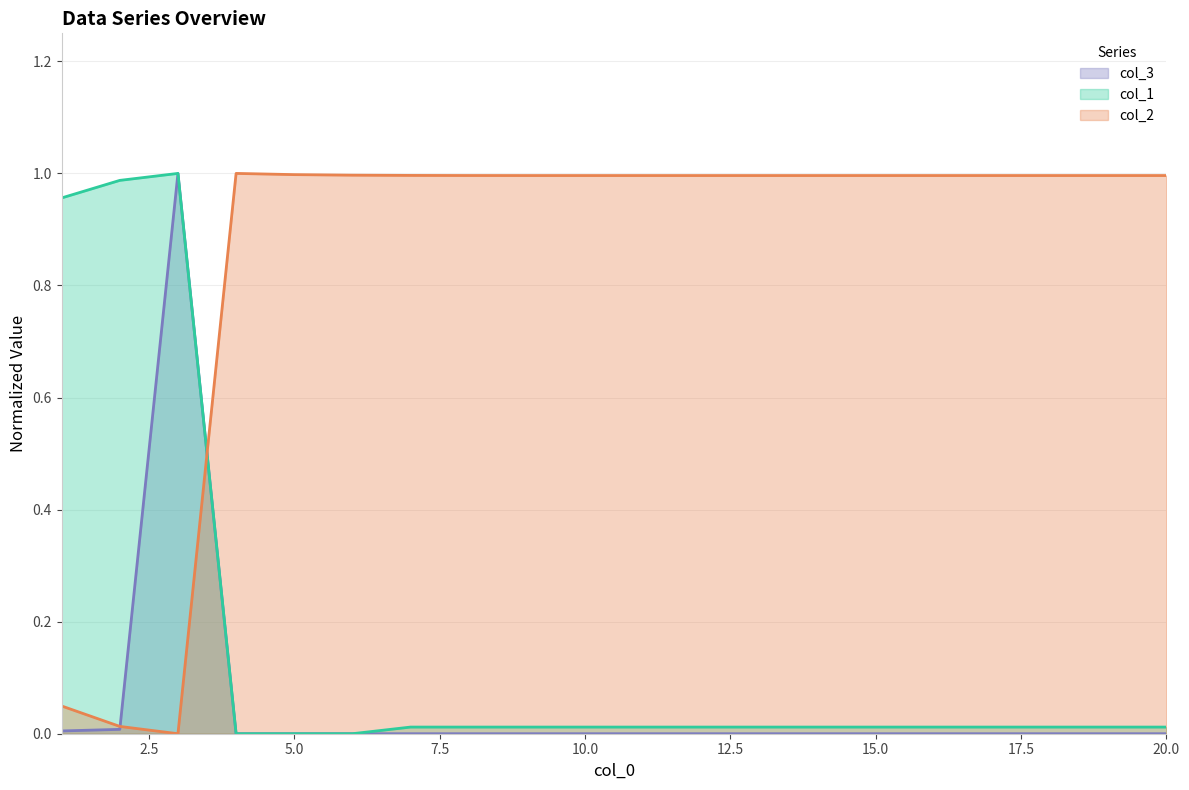

Reading left to right, extract all data points from this chart.

col_1: 1=1.0	2=1.0	3=1.0	4=0.0	5=0.0	6=0.0	7=0.0	8=0.0	9=0.0	10=0.0	11=0.0	12=0.0	13=0.0	14=0.0	15=0.0	16=0.0	17=0.0	18=0.0	19=0.0	20=0.0
col_2: 1=0.0	2=0.0	3=0.0	4=1.0	5=1.0	6=1.0	7=1.0	8=1.0	9=1.0	10=1.0	11=1.0	12=1.0	13=1.0	14=1.0	15=1.0	16=1.0	17=1.0	18=1.0	19=1.0	20=1.0
col_3: 1=0.0	2=0.0	3=1.0	4=0.0	5=0.0	6=0.0	7=0.0	8=0.0	9=0.0	10=0.0	11=0.0	12=0.0	13=0.0	14=0.0	15=0.0	16=0.0	17=0.0	18=0.0	19=0.0	20=0.0